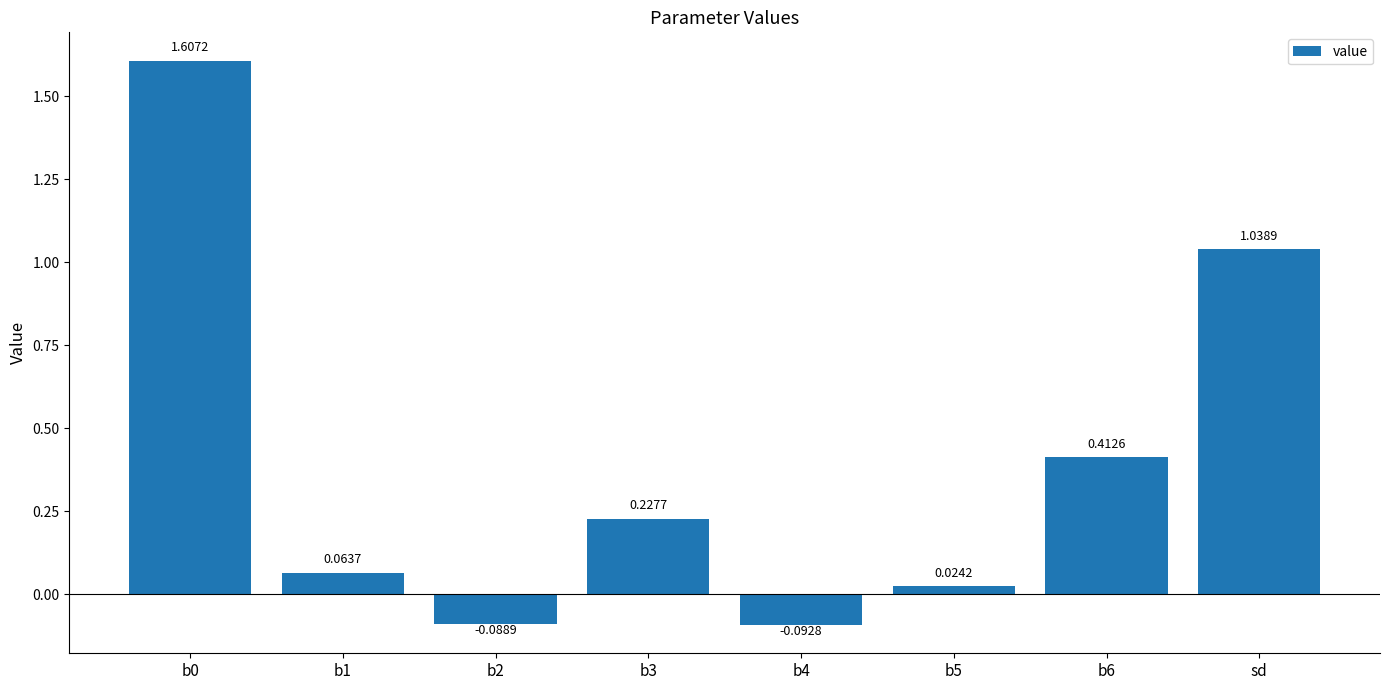

What is the difference between the maximum and minimum values?

1.7